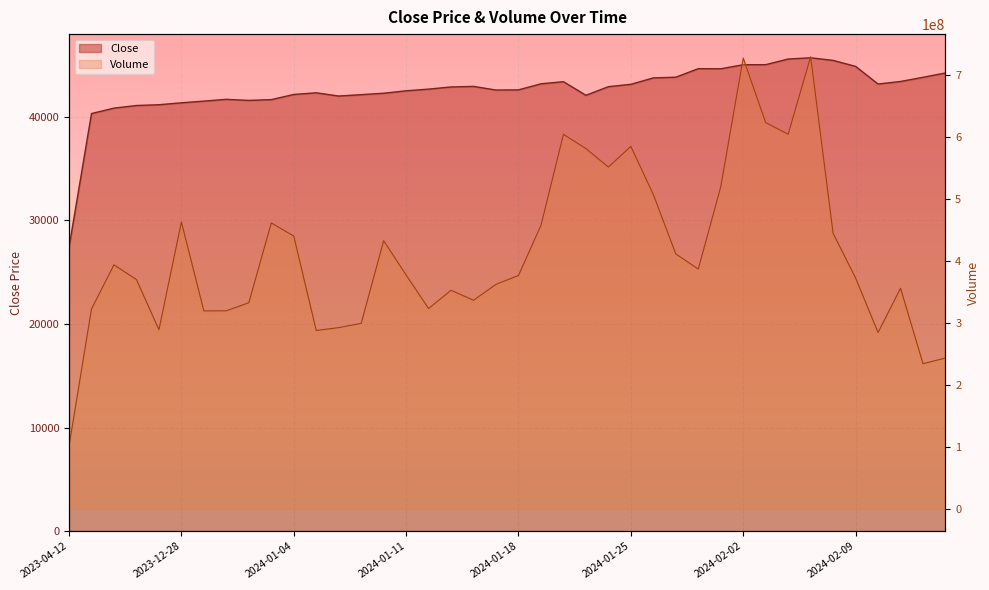

Which category has the highest value in the Volume series?

2024-02-07